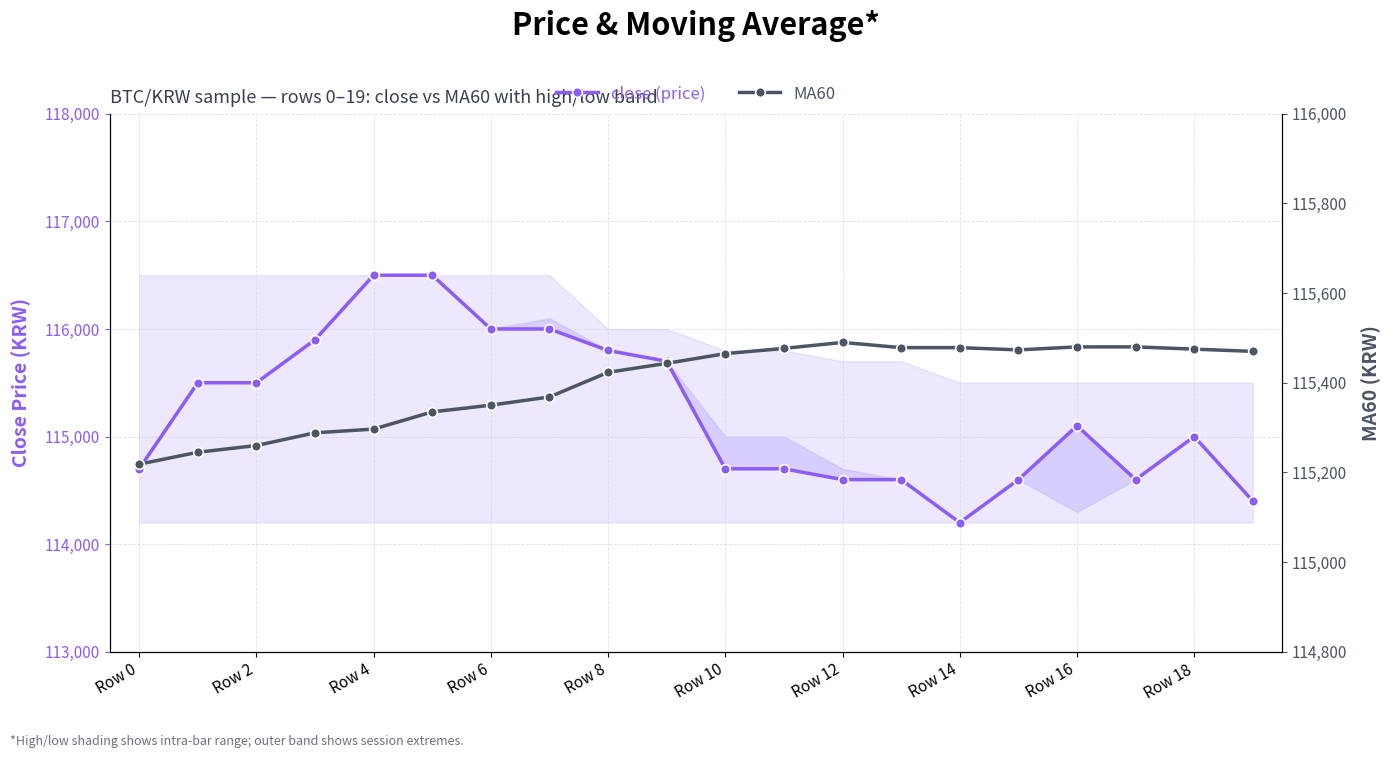

Reading left to right, what are all the values shown in this chart?

close (price): 114700.0	115500.0	115500.0	115900.0	116500.0	116500.0	116000.0	116000.0	115800.0	115700.0	114700.0	114700.0	114600.0	114600.0	114200.0	114600.0	115100.0	114600.0	115000.0	114400.0
MA60: 115218.3	115245.0	115260.0	115288.3	115296.7	115335.0	115350.0	115368.3	115423.3	115443.3	115465.0	115476.7	115490.0	115478.3	115478.3	115473.3	115480.0	115480.0	115475.0	115470.0